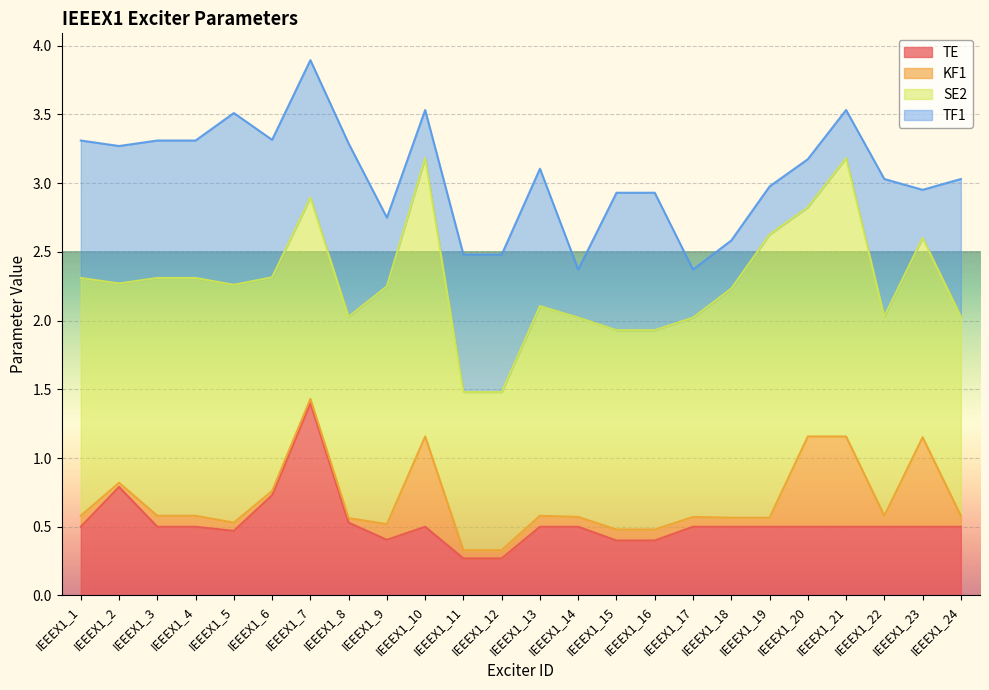

Is it true that KF1 equals 0.0 at IEEEX1_16?

False